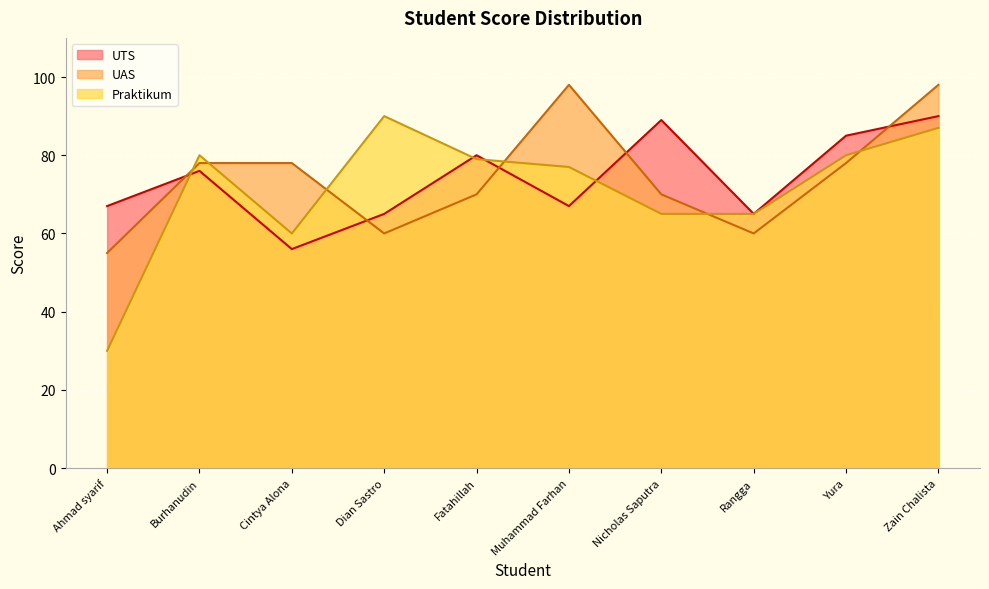

Rank the series at Ahmad syarif from lowest to highest value.

Praktikum, UAS, UTS